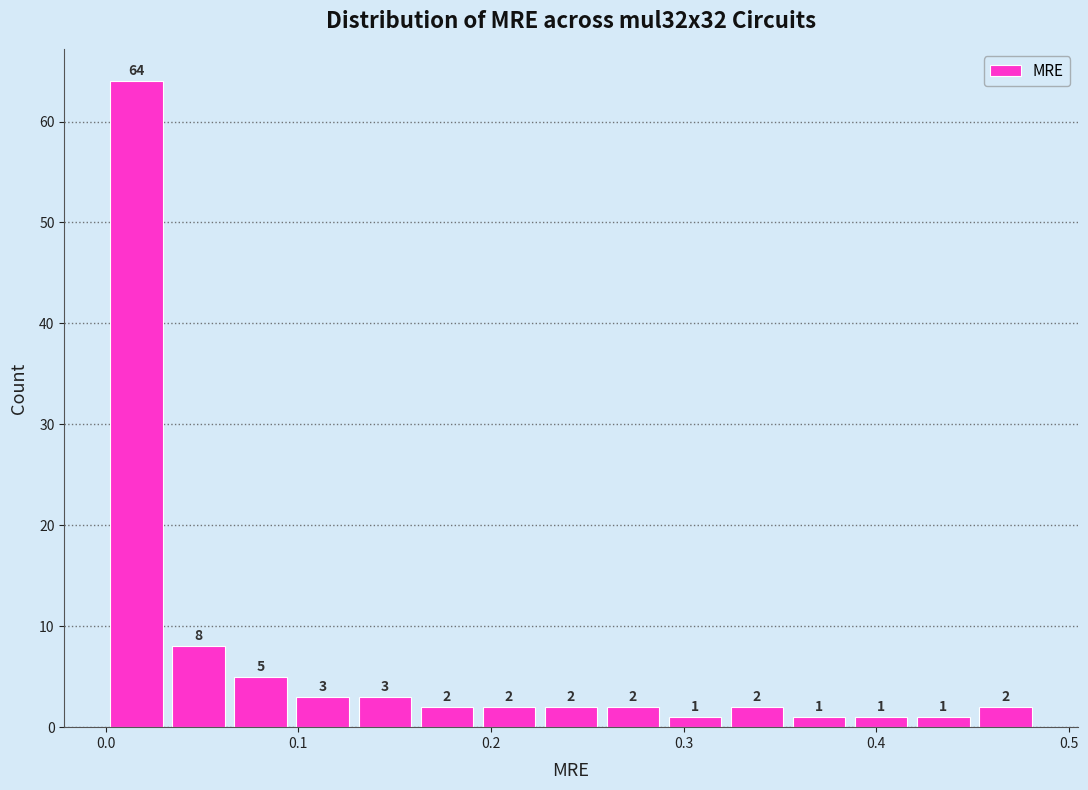

Read against the x-axis, roughly where is the centre of the tallest bar?

0.02